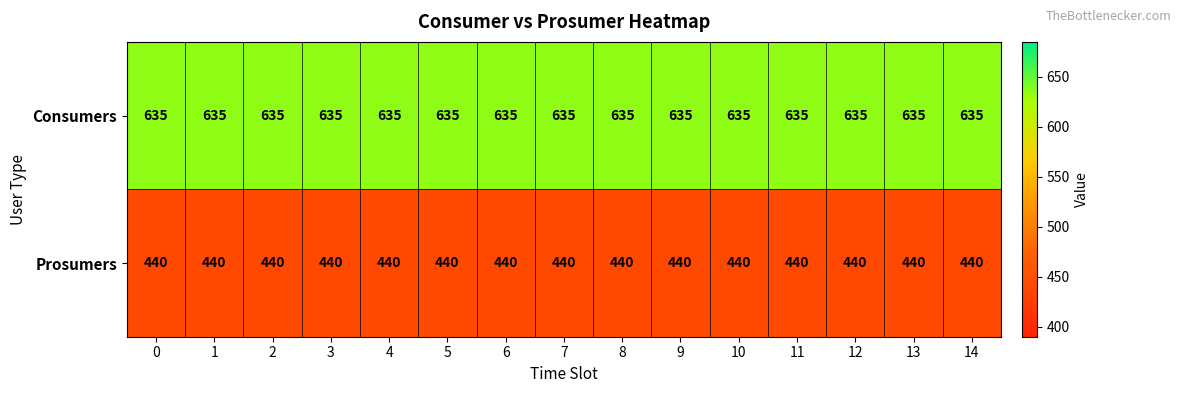

The Consumers series shows 379 at 13. True or false?

False